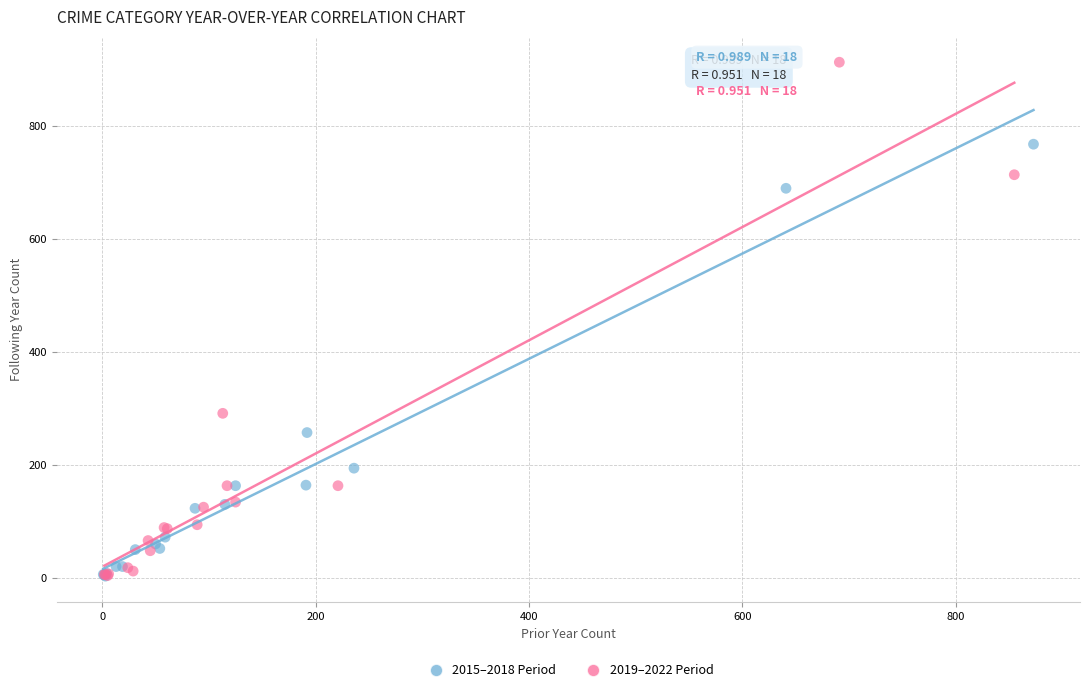

What are all the series names shown in the legend?

2015–2018 Period, 2019–2022 Period